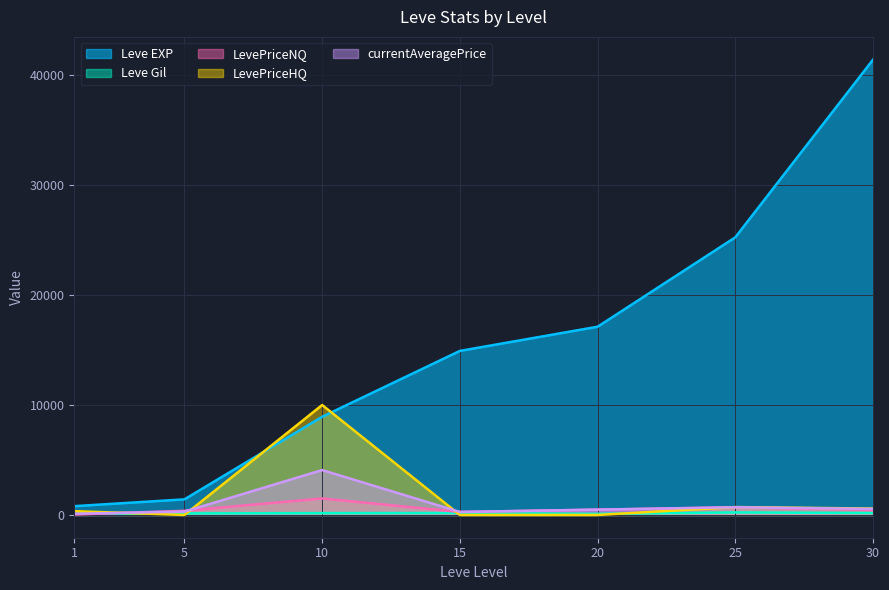

What is the difference between the second highest and minimum values in the currentAveragePrice series?

588.7